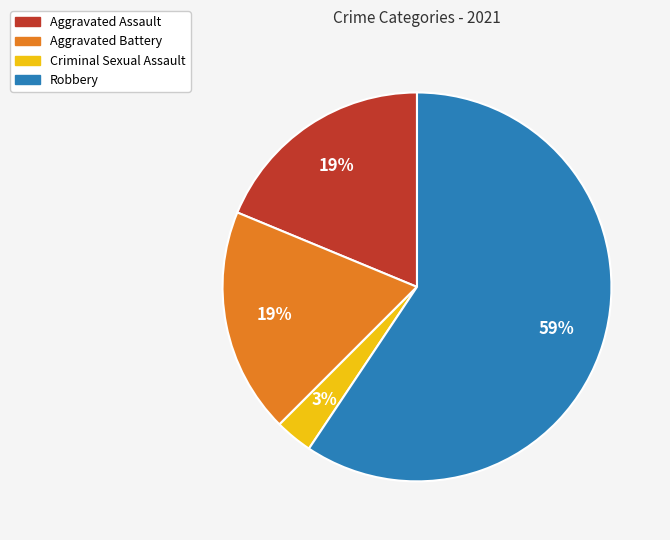

To the nearest percent, what percentage of the pie is Aggravated Battery?

19%